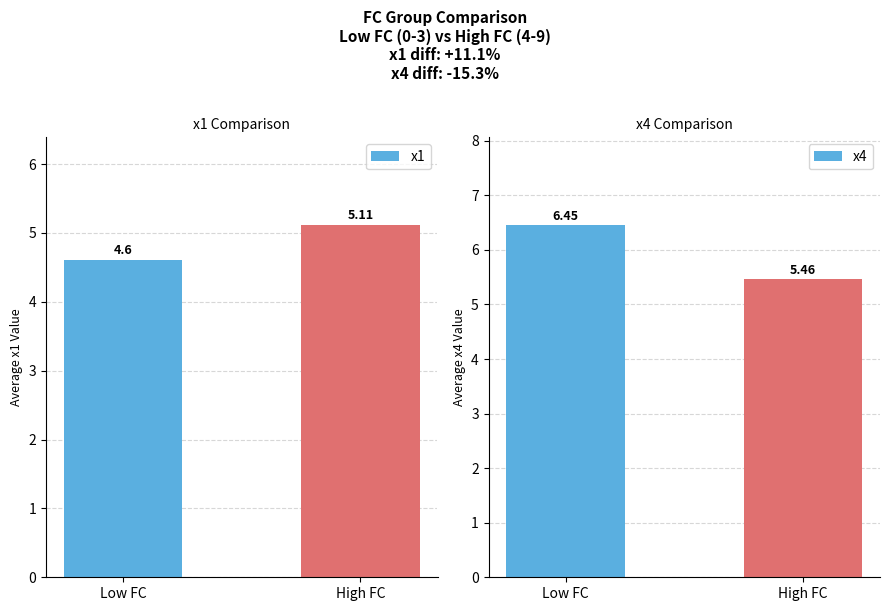

Is the value of x4 at Low FC greater than the value of x1 at Low FC?

Yes